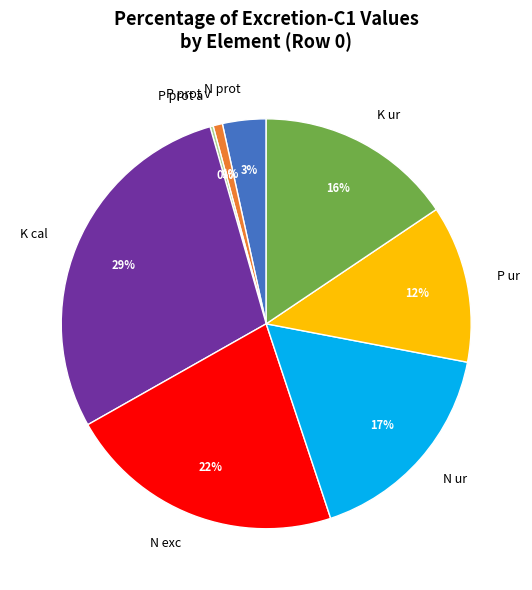

Combined, do K ur and N exc account for over 50%?

No